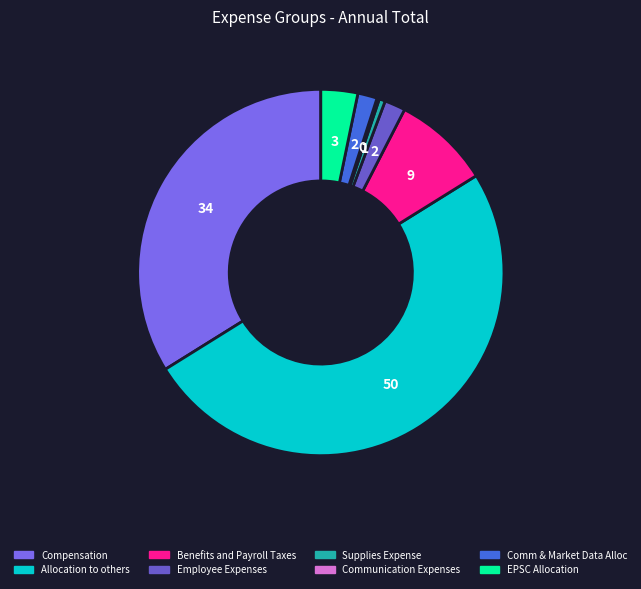

What is the largest slice in the pie chart?

Allocation to others